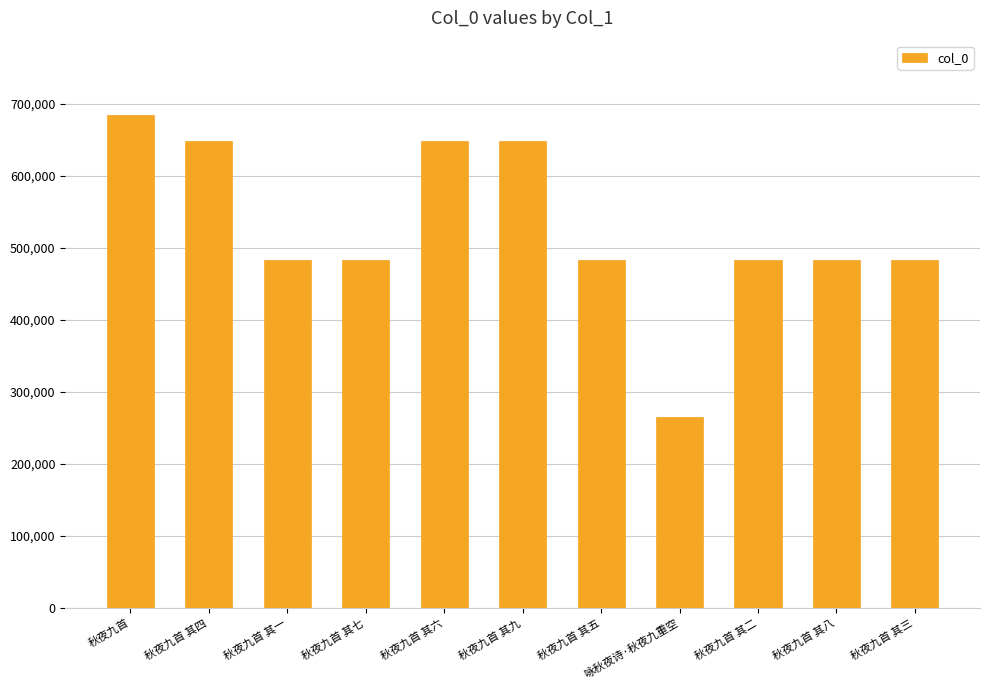

What is the sum of all values?

5785795